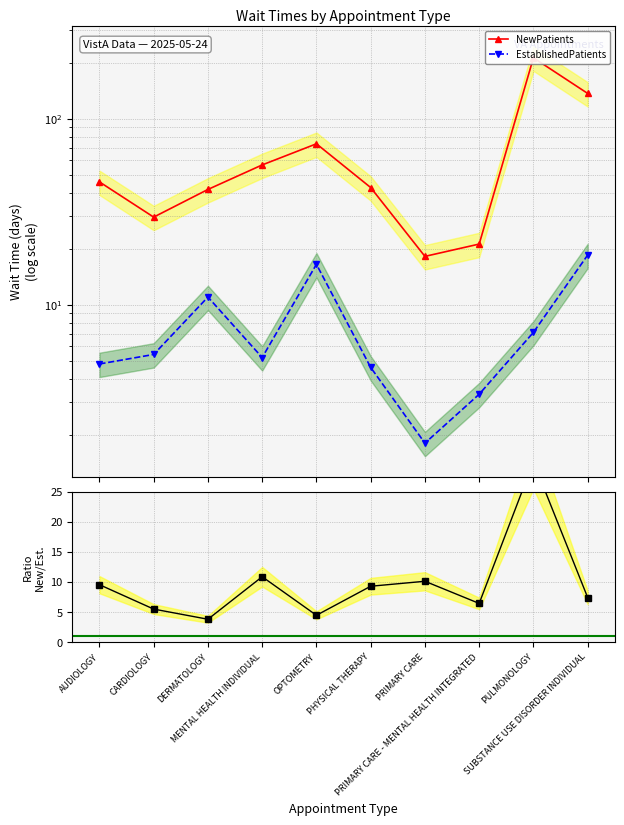

What is the label of the 9th point from the right?

CARDIOLOGY